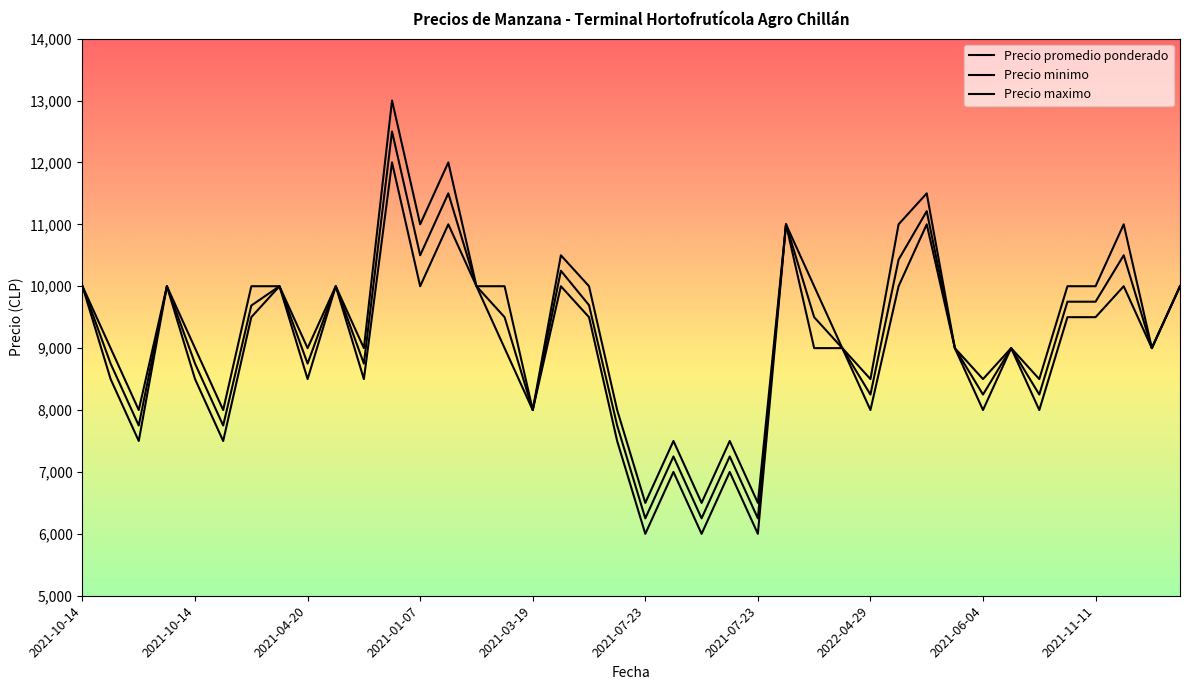

How many lines are shown in the chart?

3